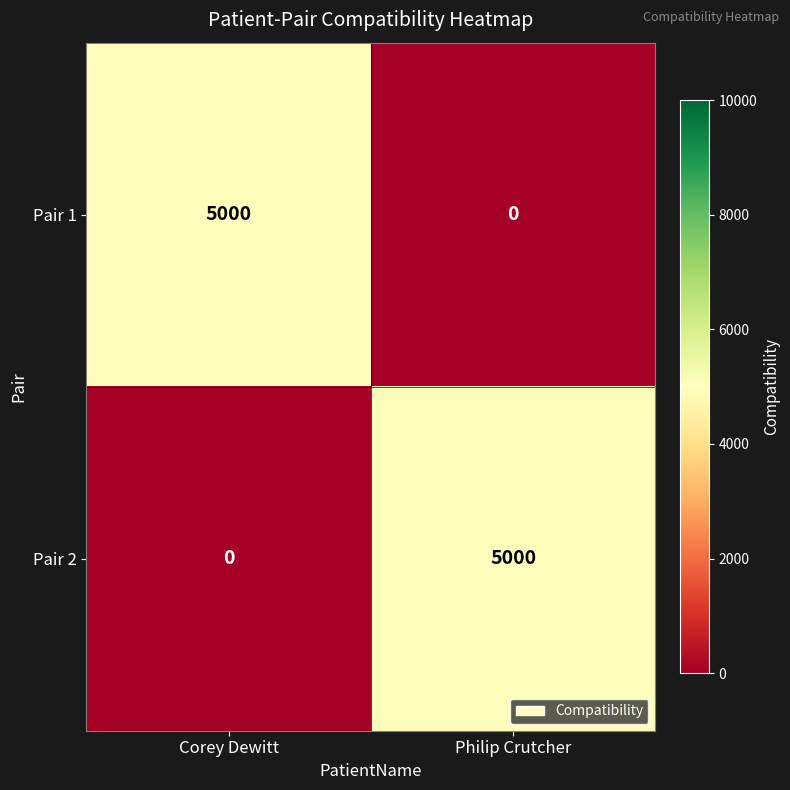

Reading right to left, extract all data points from this chart.

Pair 1: 0	5000
Pair 2: 5000	0